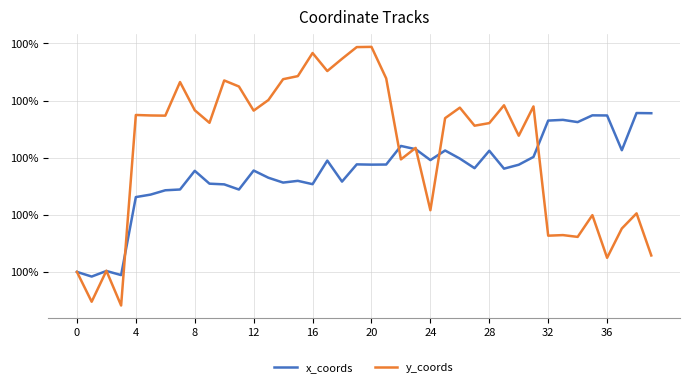

Rank the series by their maximum value, from highest to lowest.

y_coords, x_coords